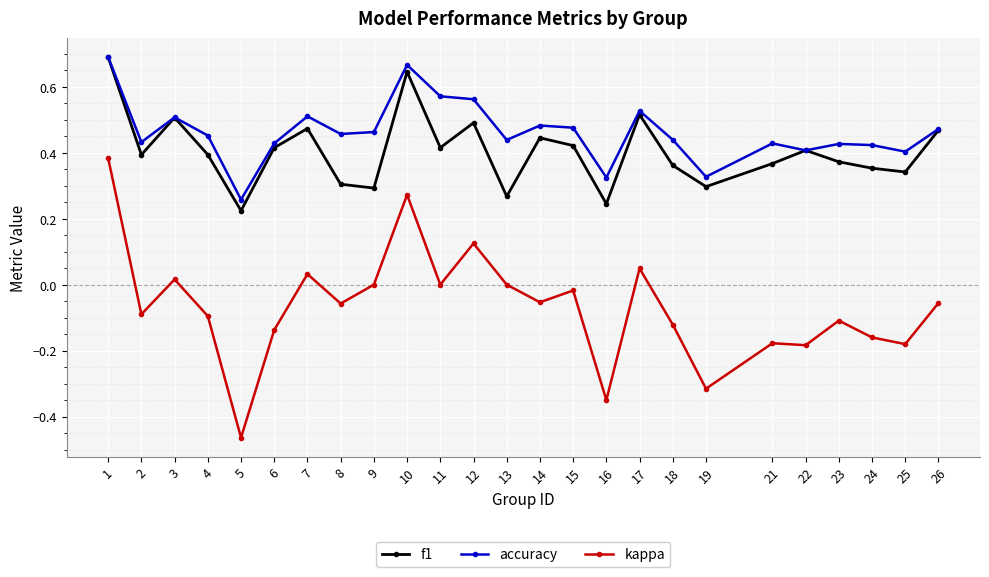

Between 5 and 10, which series saw the biggest shift?

kappa